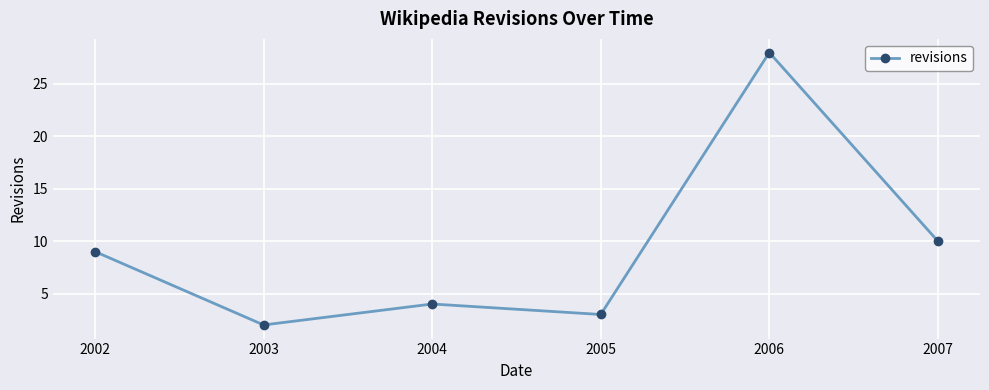

Does the chart display data point markers on the line(s)?

Yes